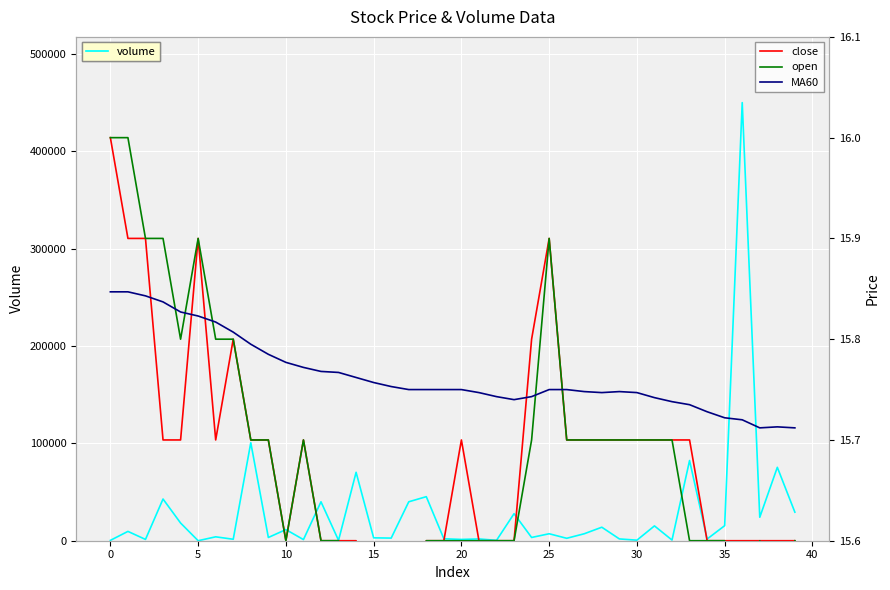

Count the number of categories in the chart.

40